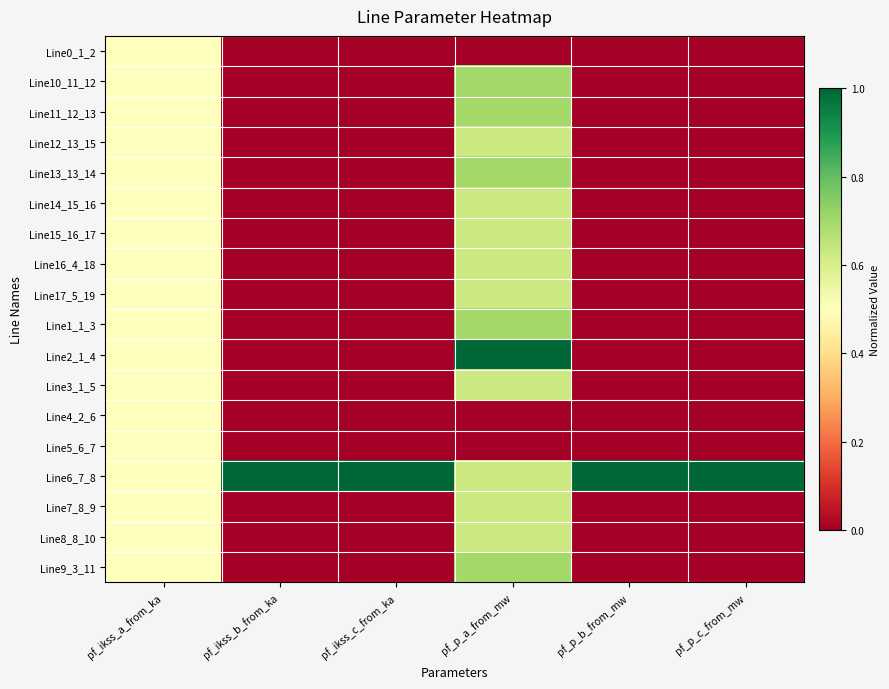

At how many categories does at least one series exceed 0?

6